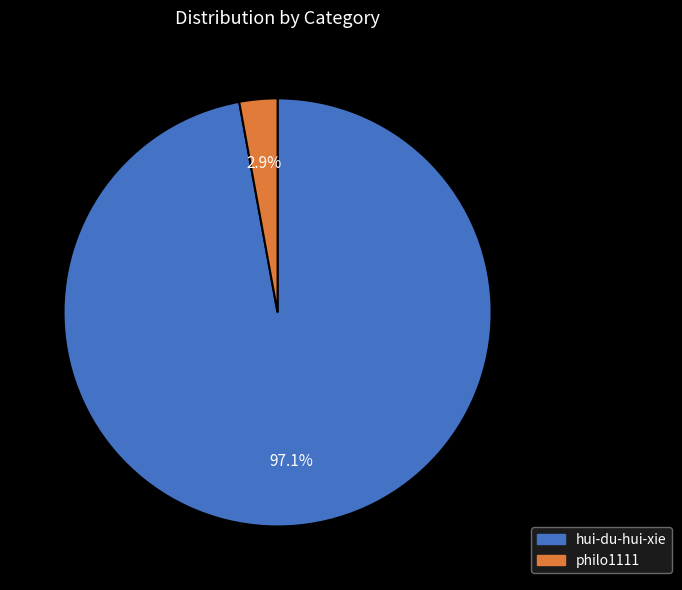

The hui-du-hui-xie slice represents 97% of the pie. True or false?

True